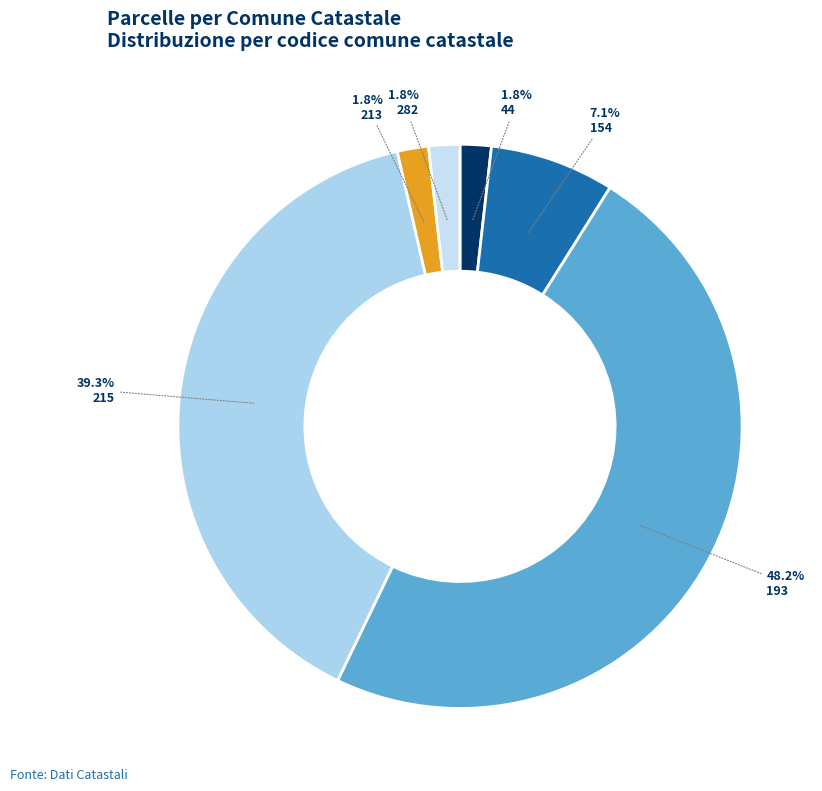

Is 154 the majority of the pie?

No